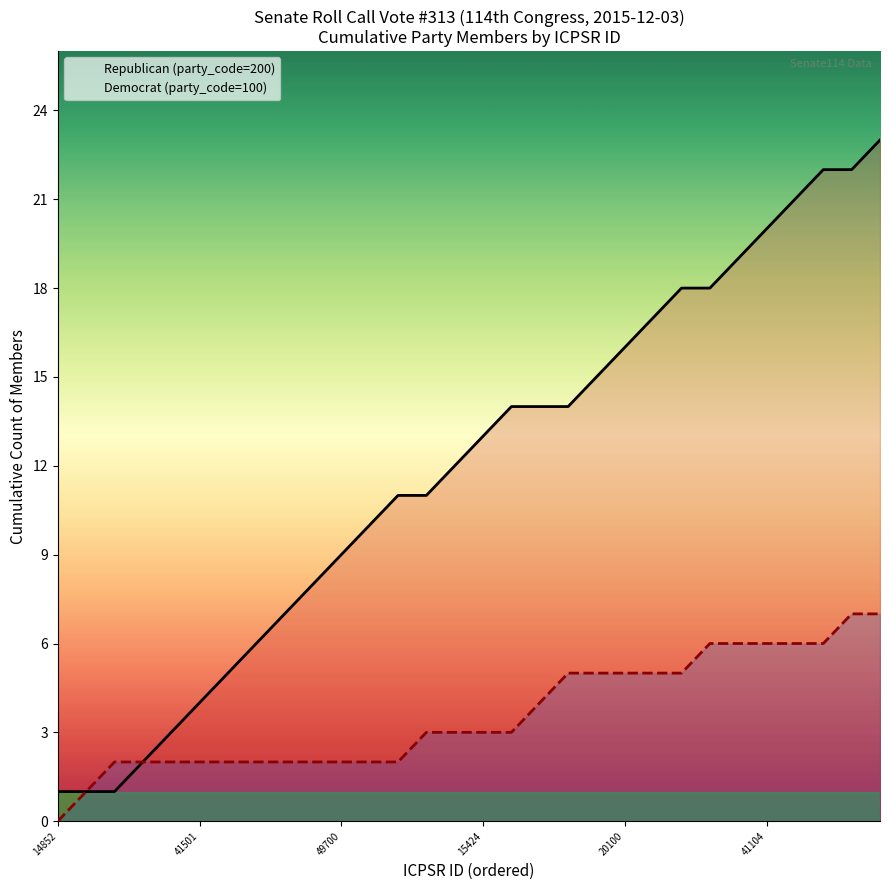

The value at 41110 is 23. True or false?

True